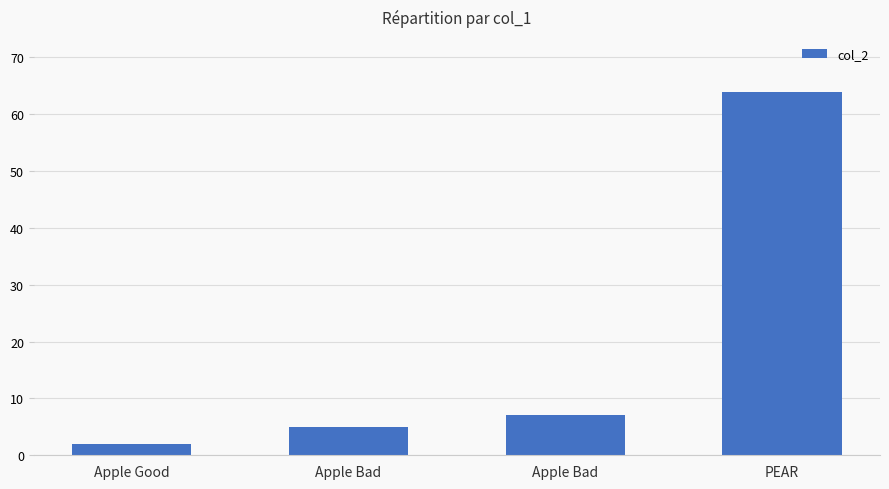

How many data points does each series have?

4